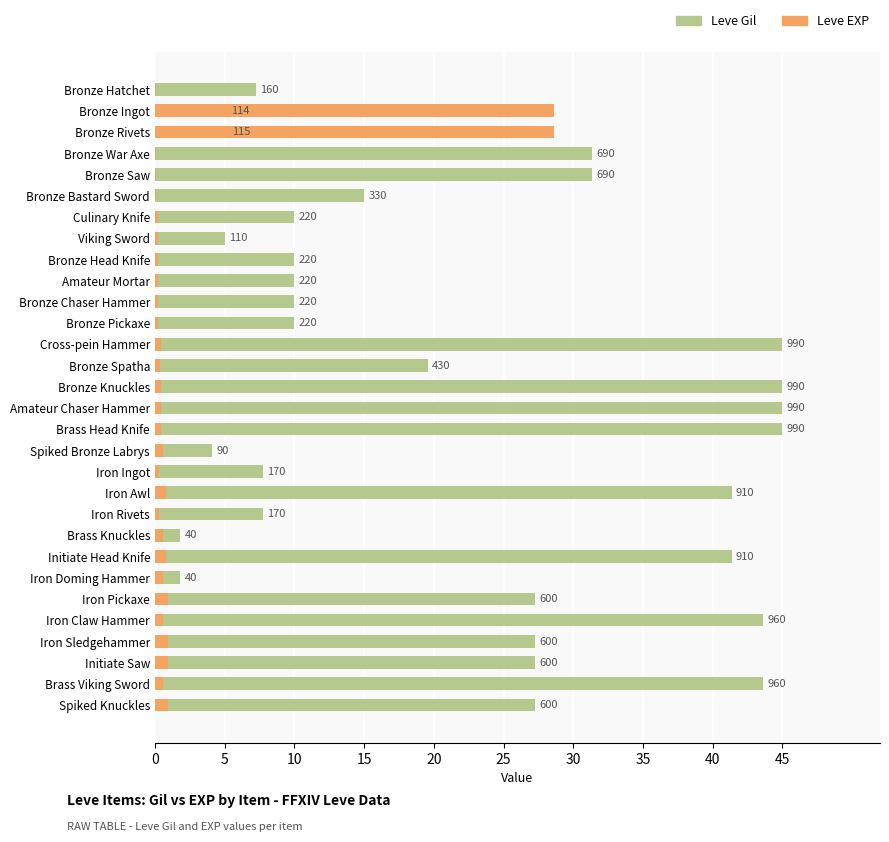

What is the spread (max minus min) of values at Bronze Hatchet?

7.2